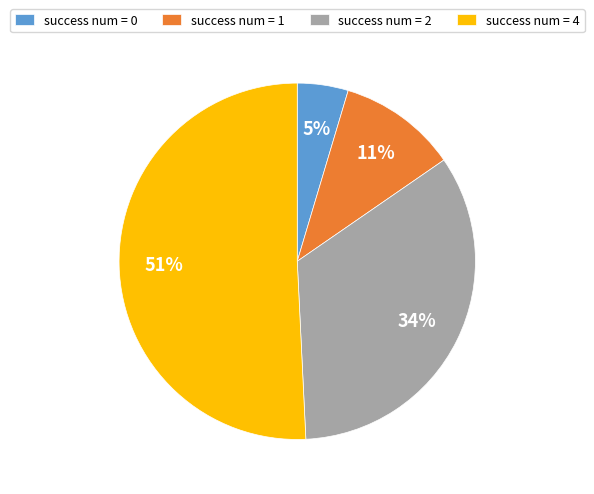

To the nearest percent, what is the average slice percentage?

25%